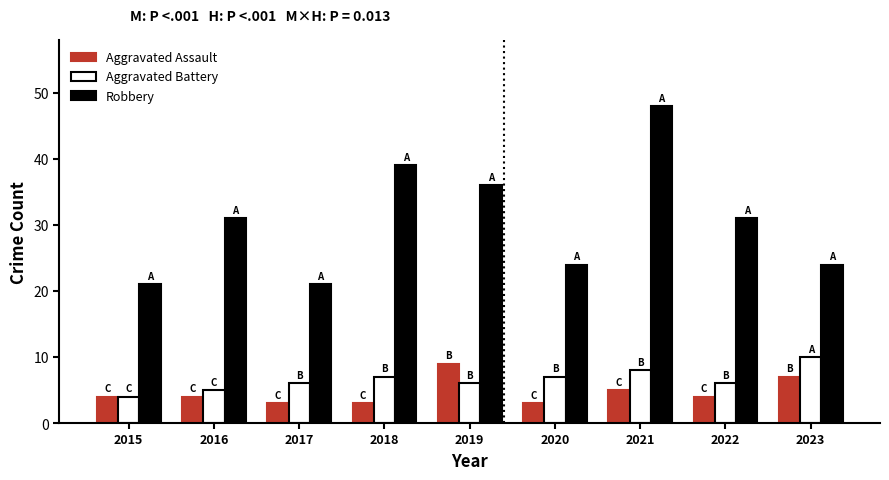

What is the total value across all series at 2022?

41